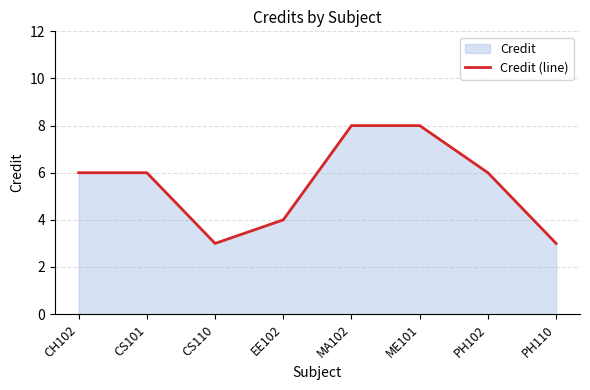

Reading left to right, extract all data points from this chart.

CH102=6	CS101=6	CS110=3	EE102=4	MA102=8	ME101=8	PH102=6	PH110=3